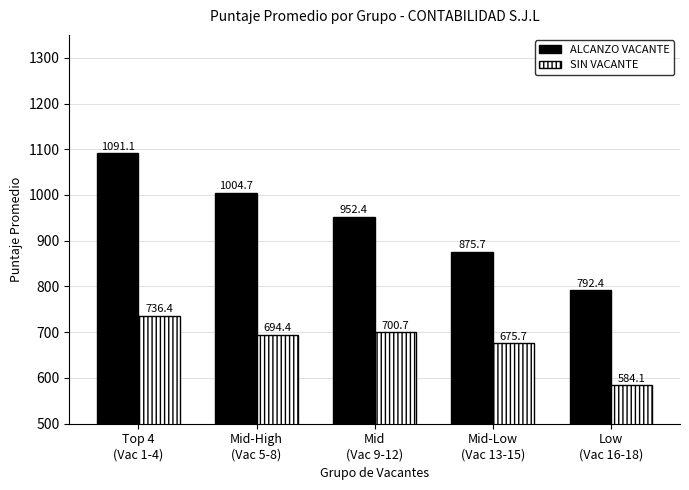

List the labels in order of ALCANZO VACANTE value, smallest first.

Low
(Vac 16-18), Mid-Low
(Vac 13-15), Mid
(Vac 9-12), Mid-High
(Vac 5-8), Top 4
(Vac 1-4)